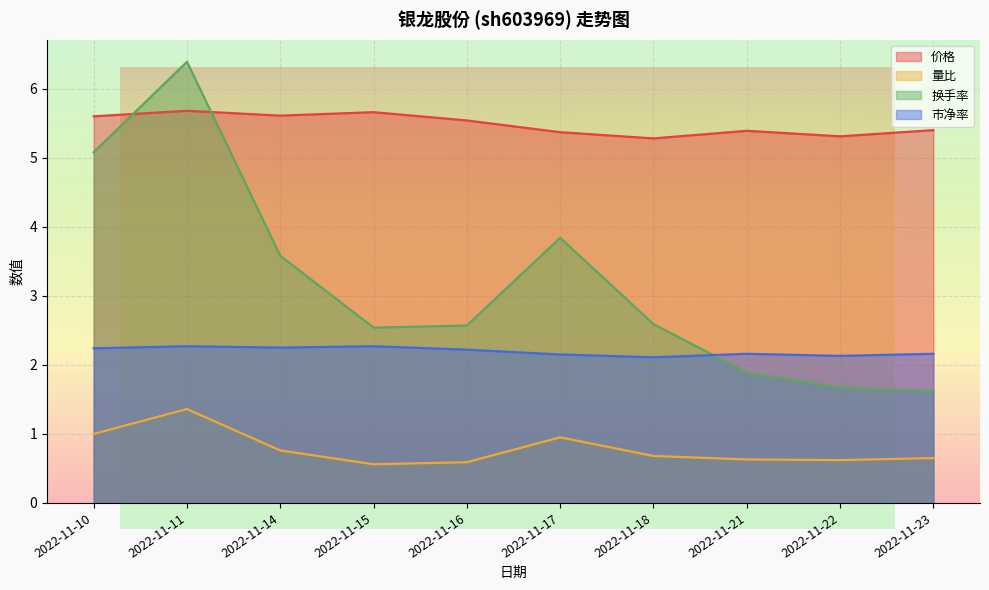

At which label does 市净率 reach its minimum?

2022-11-18